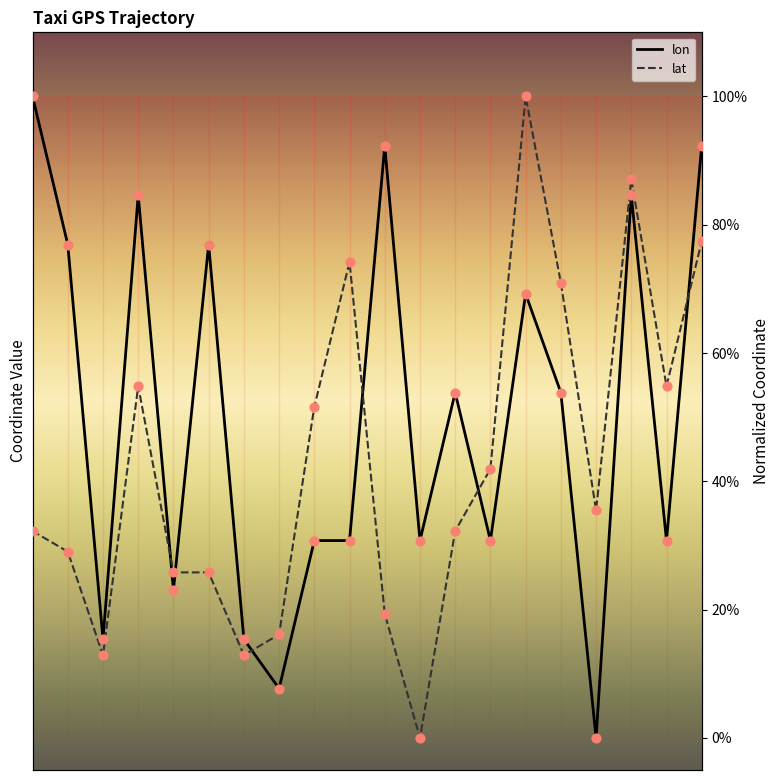

Which series has the largest total across all categories?

lon